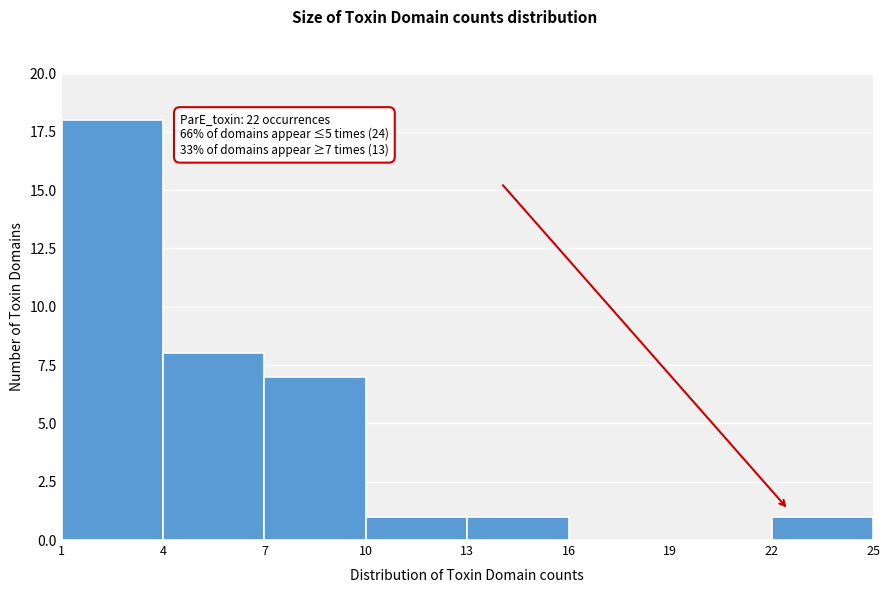

Over which range of the x-axis is the bar tallest?

1 to 4